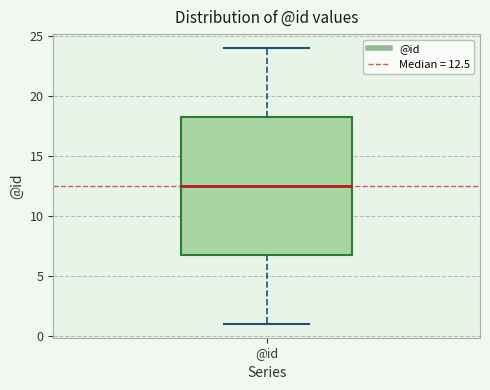

Where does the lower whisker of the box for @id end on the y-axis? The values are not printed on the chart, so give them approximately, as read against the axis.

1.0